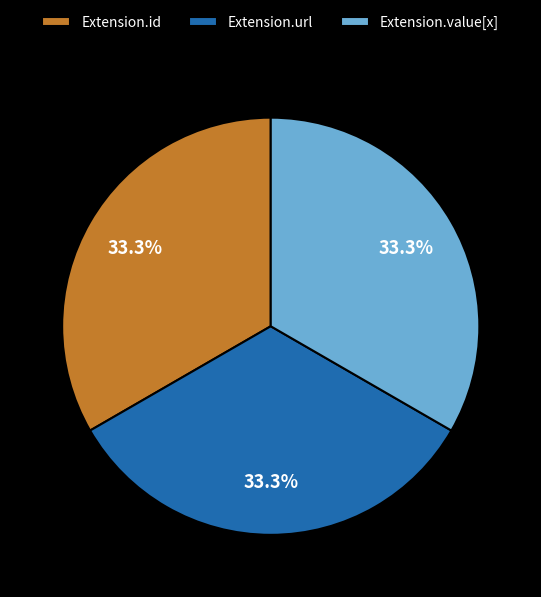

Does Extension.id account for over 50% of the chart?

No